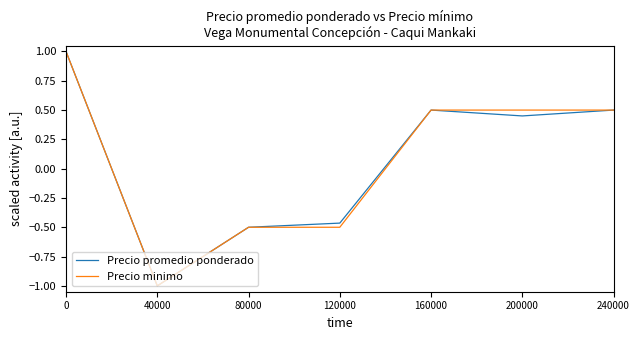

What is the total value across all series at 160000?

1.0